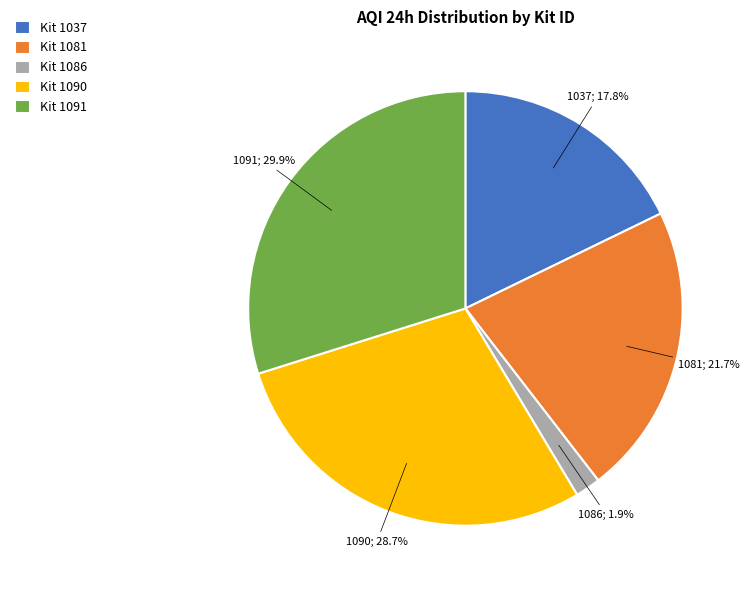

What is the ratio of the value at Kit 1081 to the value at Kit 1091?

0.7